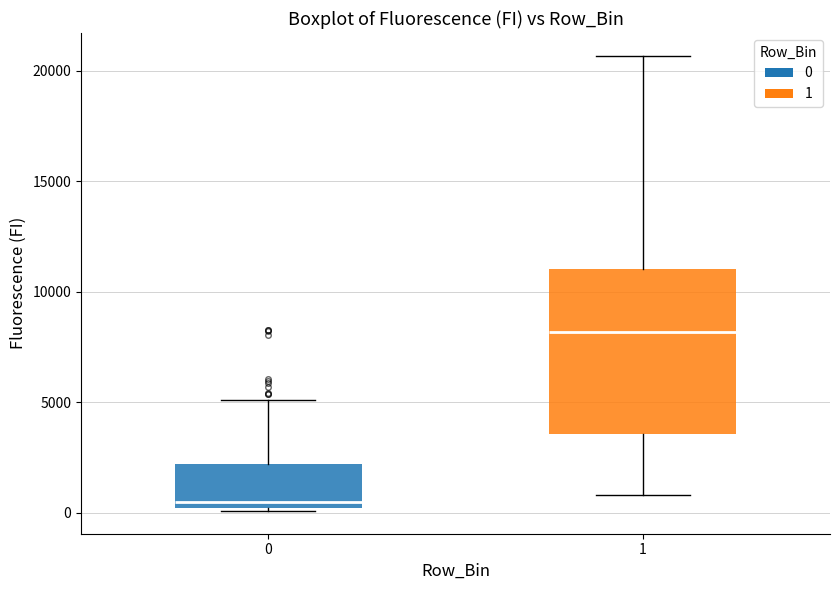

Reading left to right, transcribe this box plot: for each box, give where its median line is, the range the box spans, and where its two whiskers end, as read against the y-axis. The values are not printed on the chart, so give them approximately, as read against the axis.

0: median 500, box 0 to 2000, whiskers 0 to 5000
1: median 8000, box 3500 to 11000, whiskers 1000 to 20500